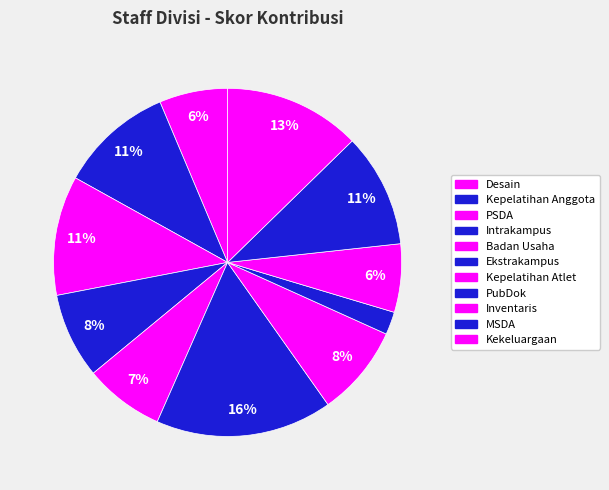

Count the number of slices in the pie.

11